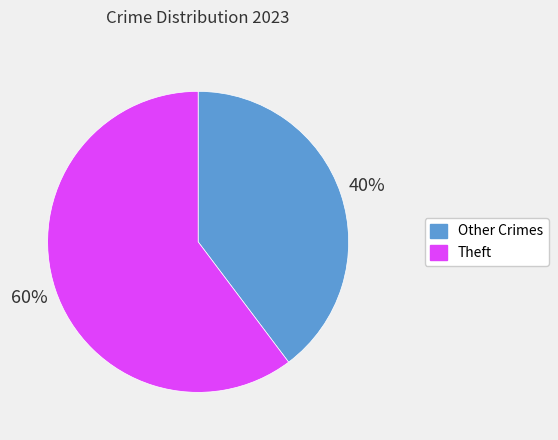

Is it true that Other Crimes is 40% of the pie?

True